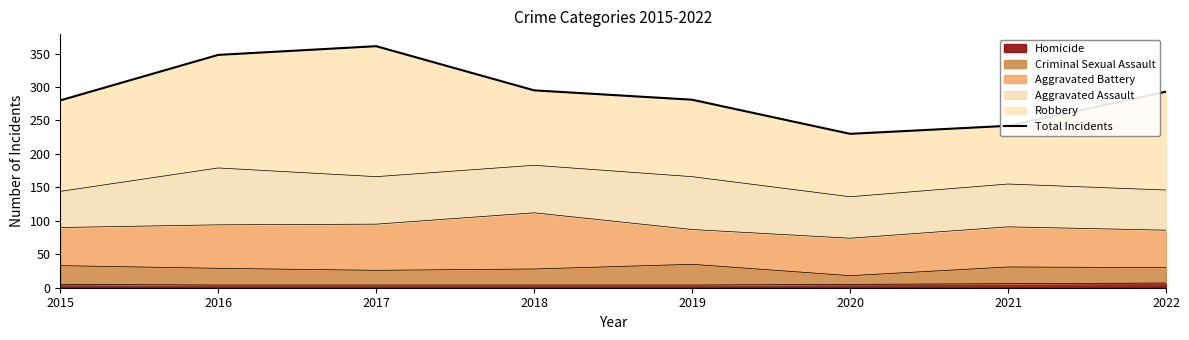

True or false: there are more than 2 points higher than both neighbors.

False